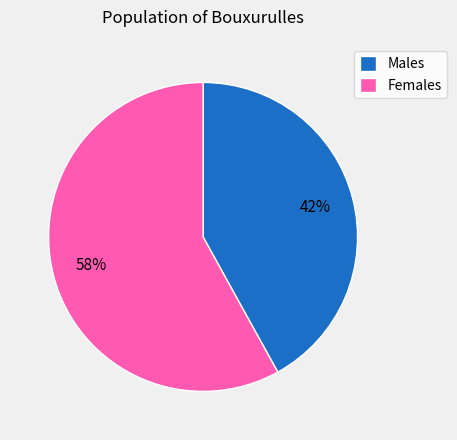

Is there any slice that represents more than half of the pie?

Yes